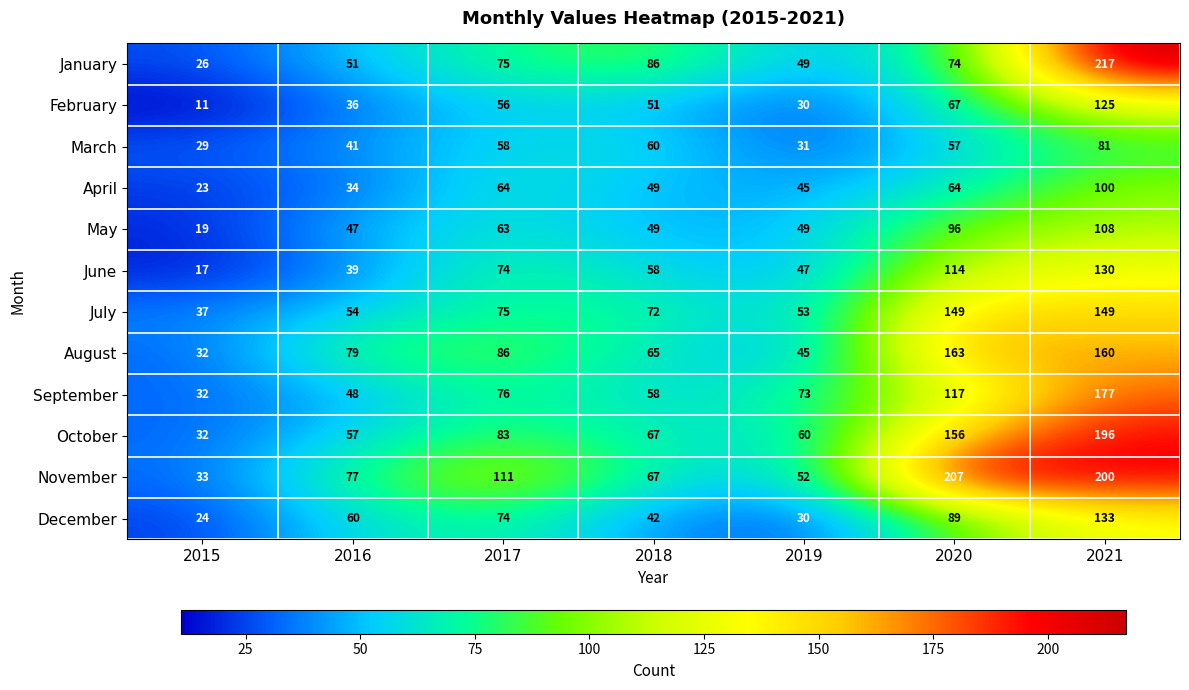

What is the total value across all series at 2020?

1353